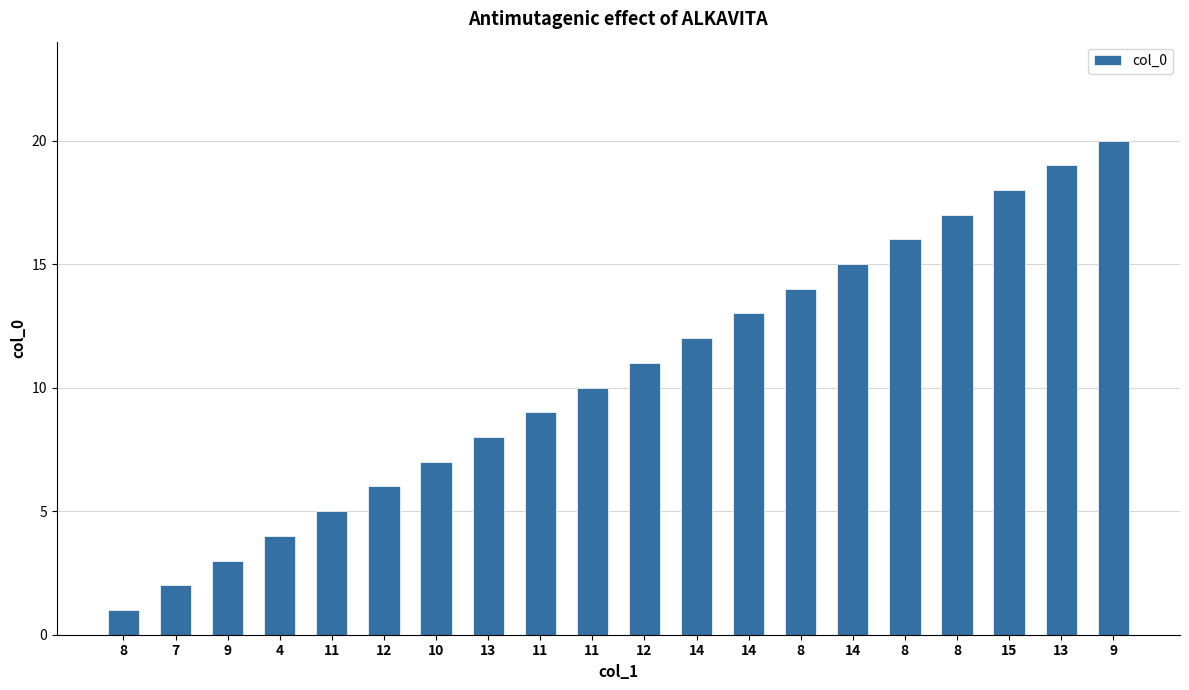

Are the bars grouped side by side (vs. stacked)?

No